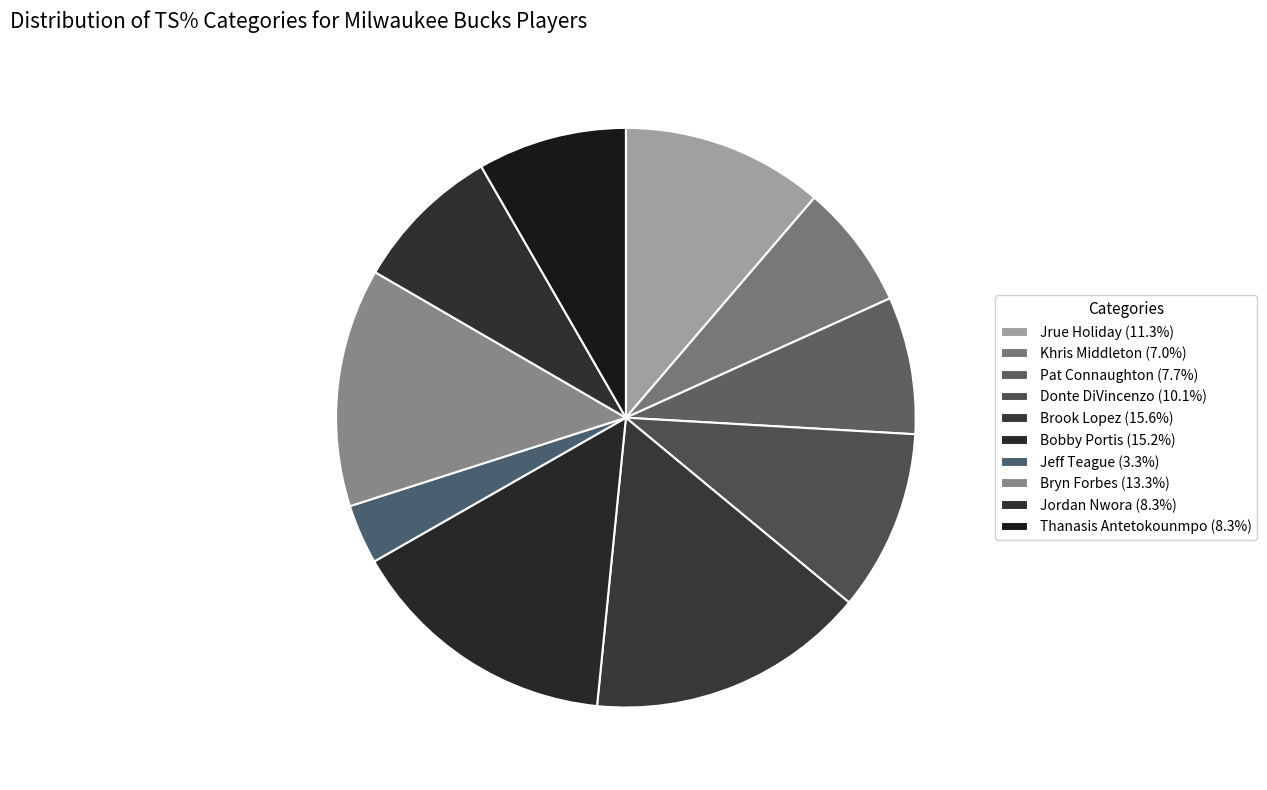

To the nearest percent, what is the combined percentage of Jordan Nwora and Jeff Teague?

12%